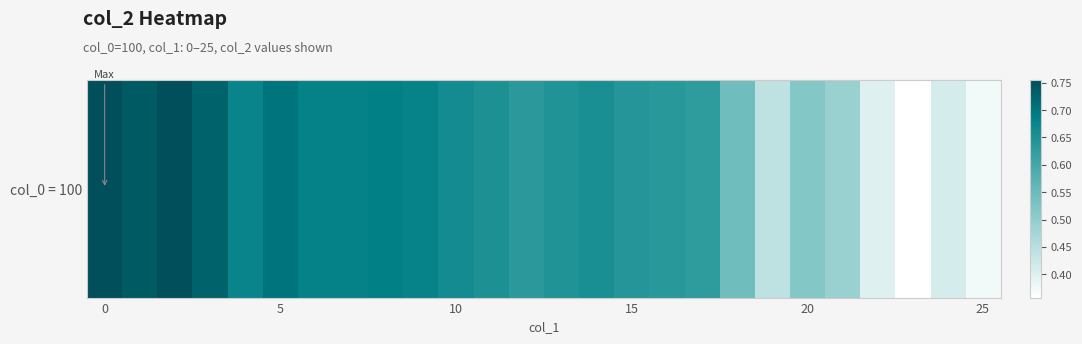

What is the difference between the second highest and minimum values?

0.4